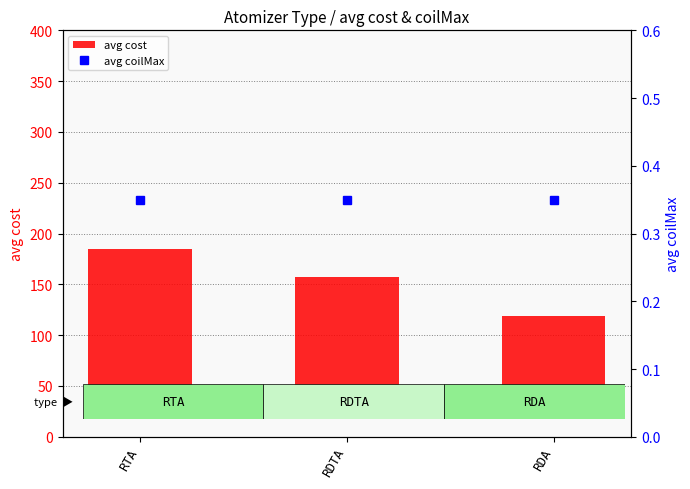

Which series has the widest spread of values?

avg cost